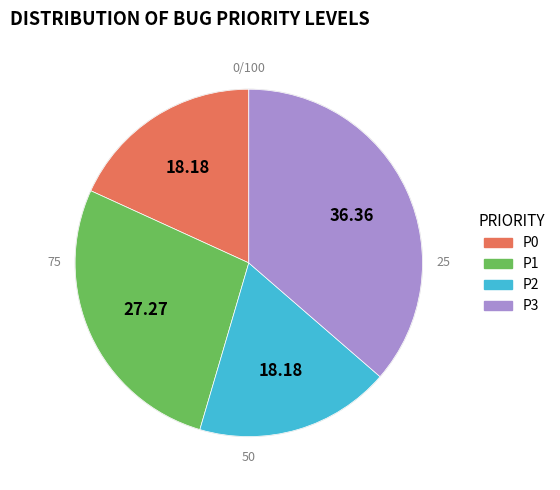

Does P2 account for over 50% of the chart?

No